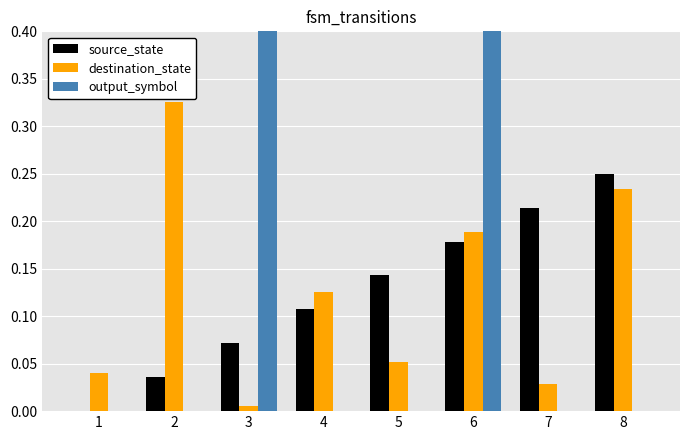

How many data points does each series have?

8